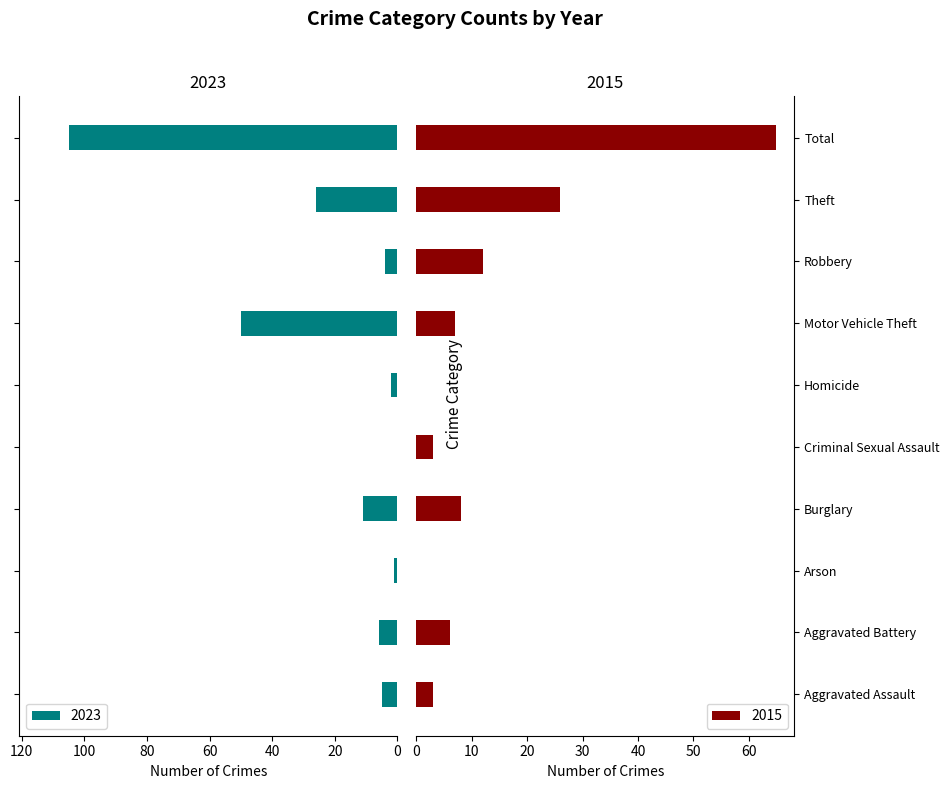

Are the bars horizontal?

Yes